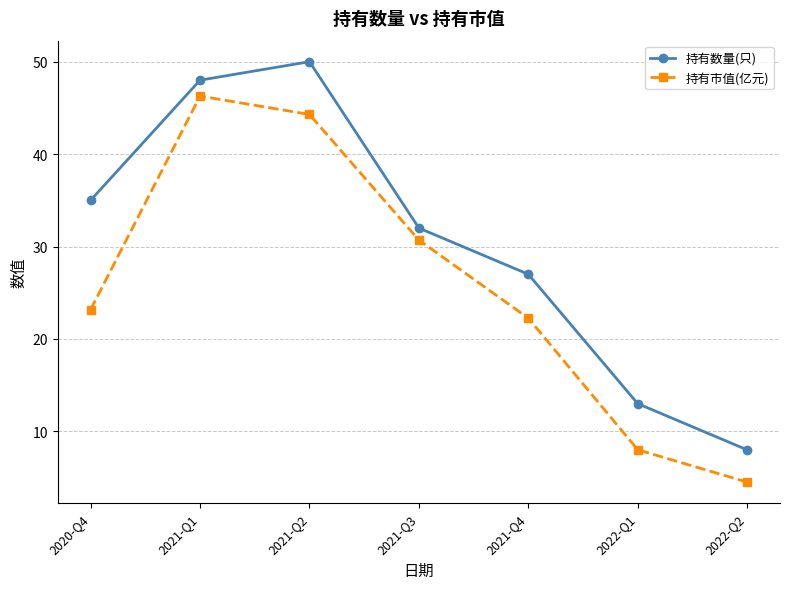

What is the highest value of the 持有市值(亿元) series?

46.3